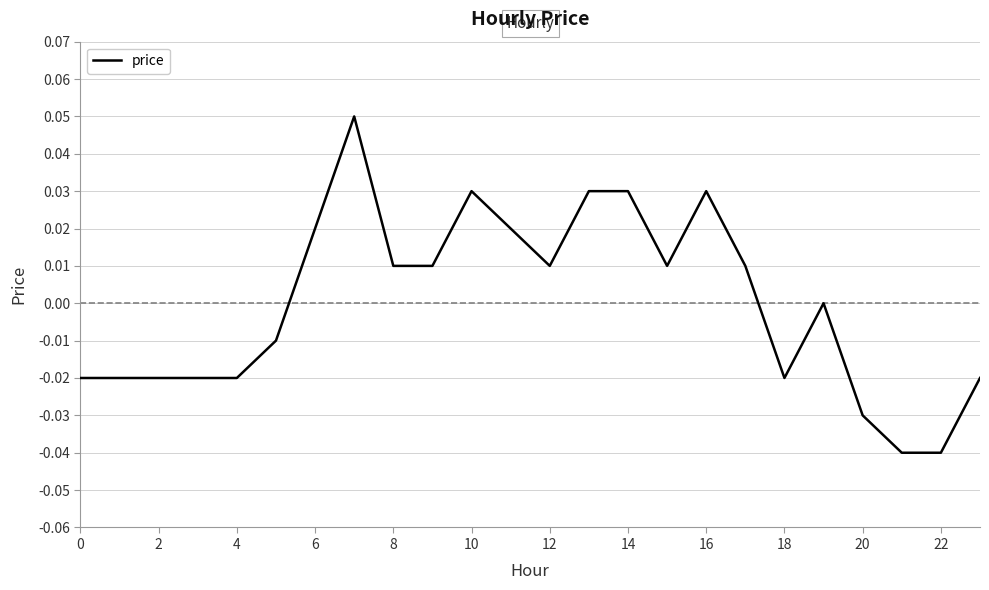

How many lines are shown in the chart?

1